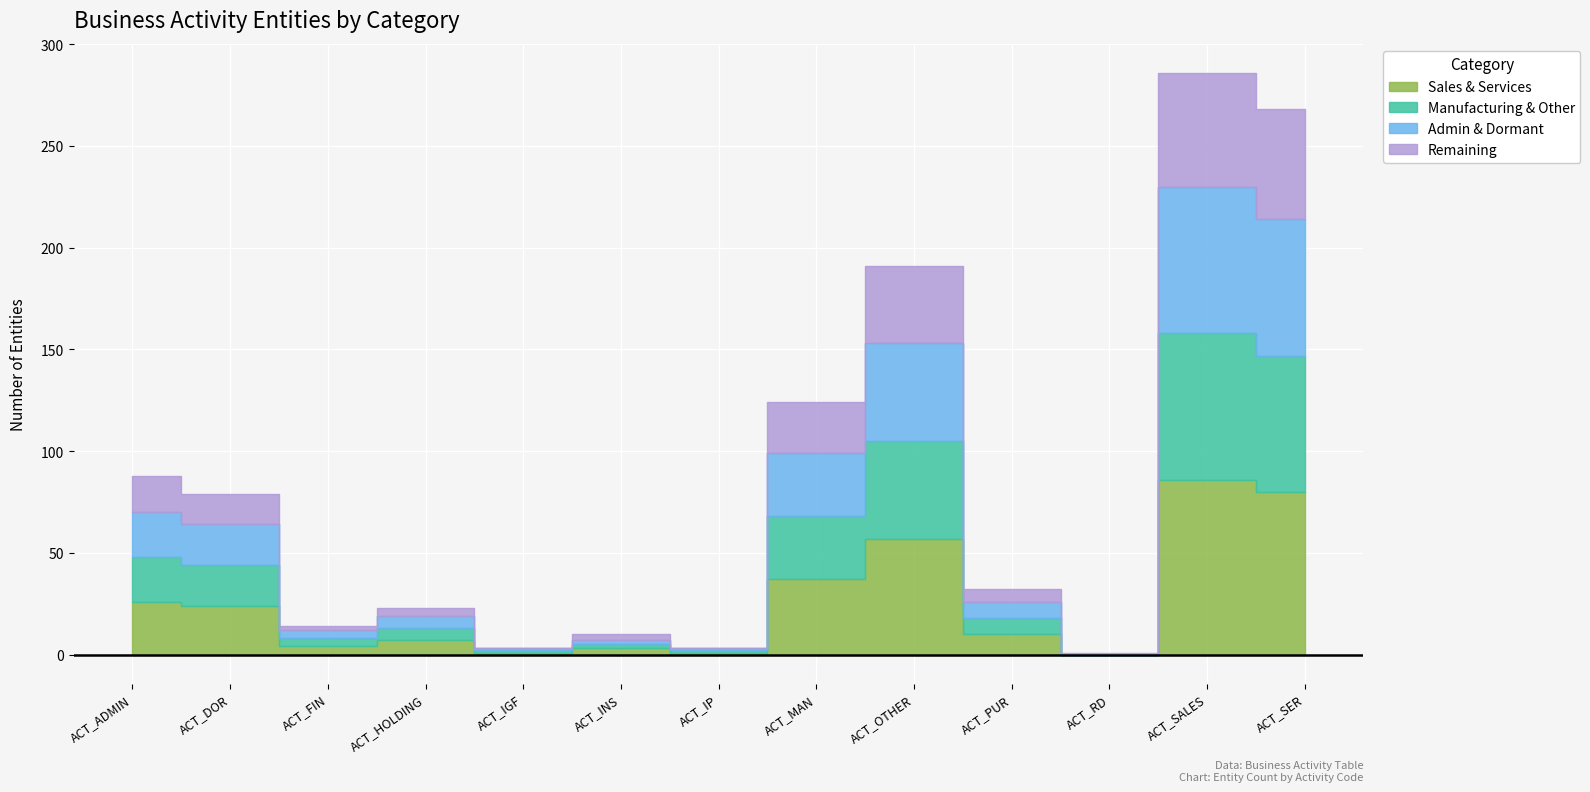

Is it true that the value at ACT_FIN is 14?

True